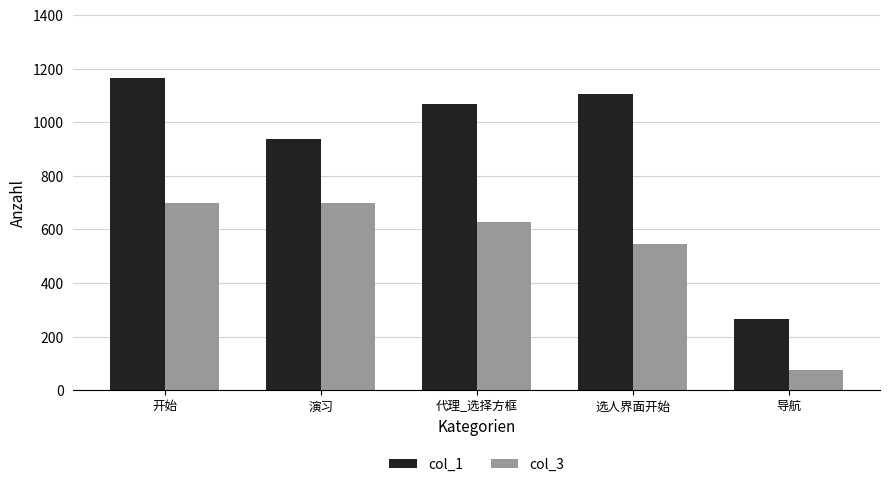

What is the value of the col_1 bar at the 4th from the left?

1105